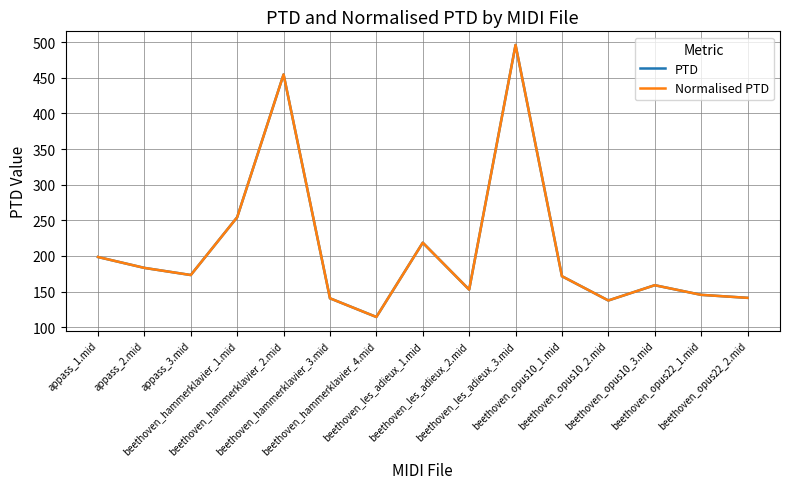

What position from the right is beethoven_opus22_1.mid?

2